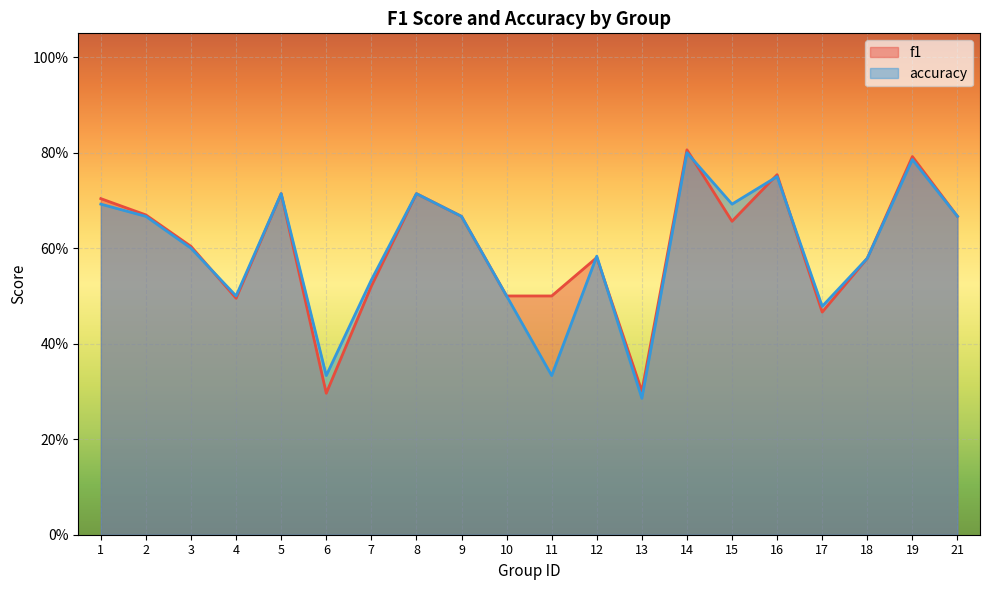

Where is the first local maximum for f1?

5